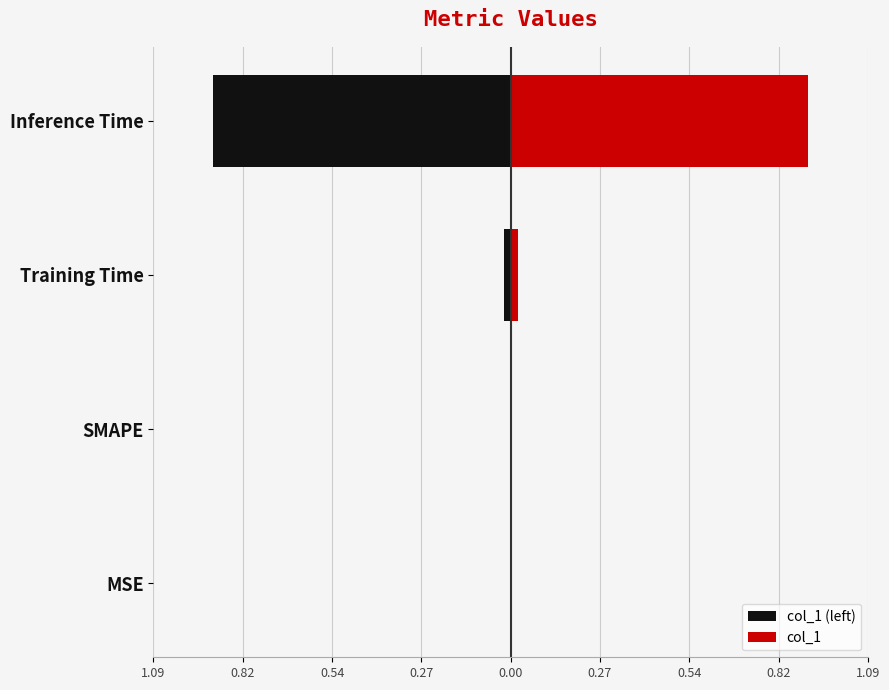

Which series has the largest total across all categories?

col_1